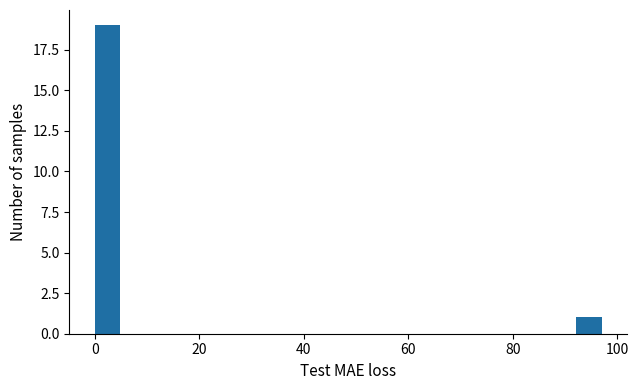

Around what value on the x-axis is the tallest bar? Give the approximate position of its centre, as read against the axis.

2